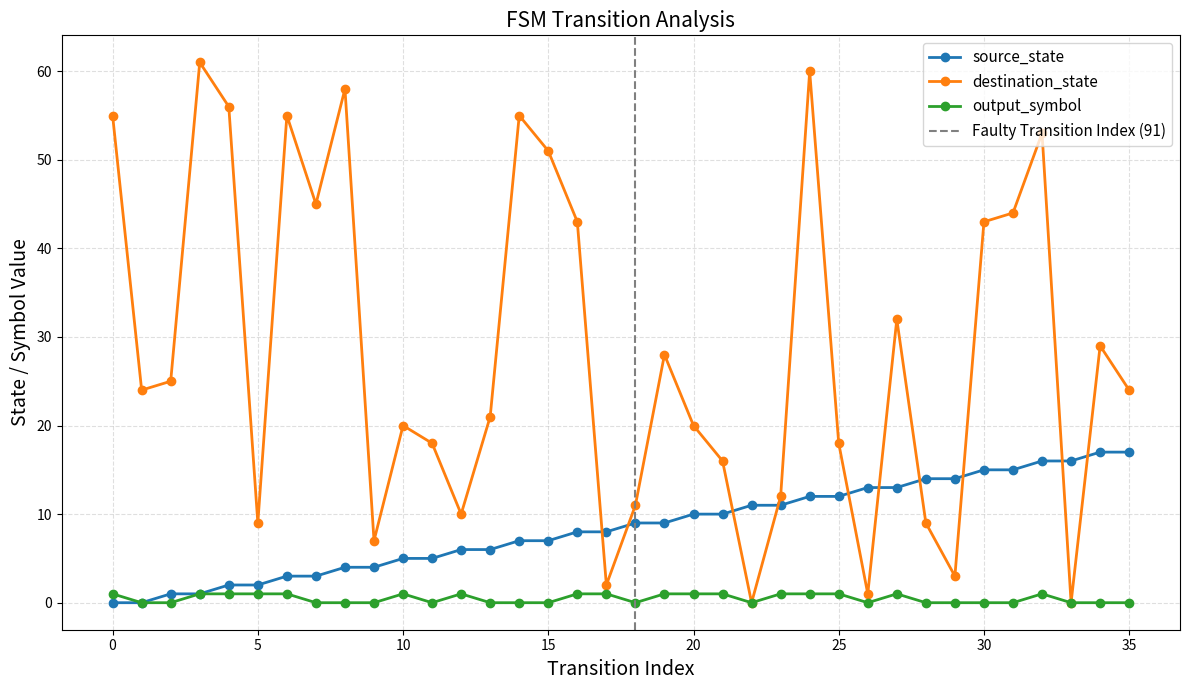

Which series has the widest spread of values?

destination_state